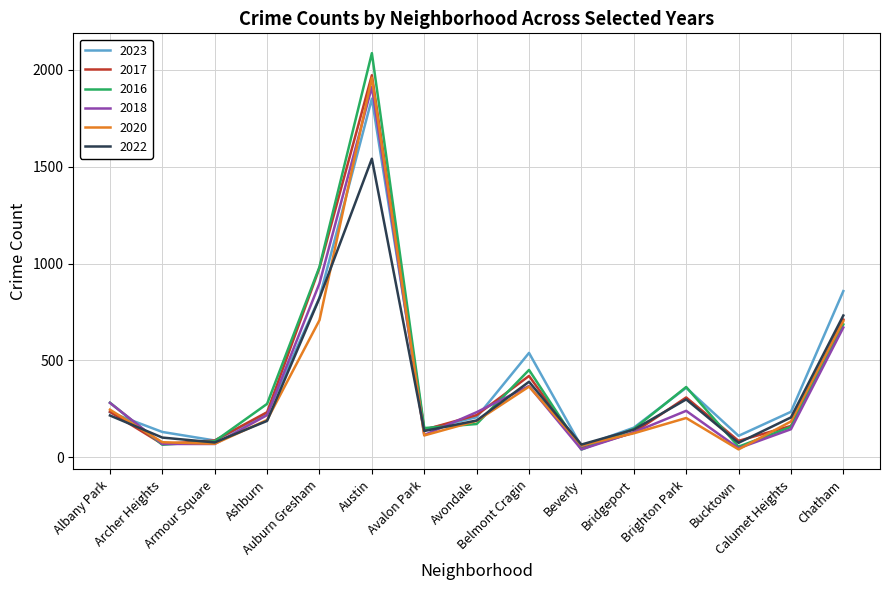

What is the difference between the maximum and minimum values in the 2018 series?

1871